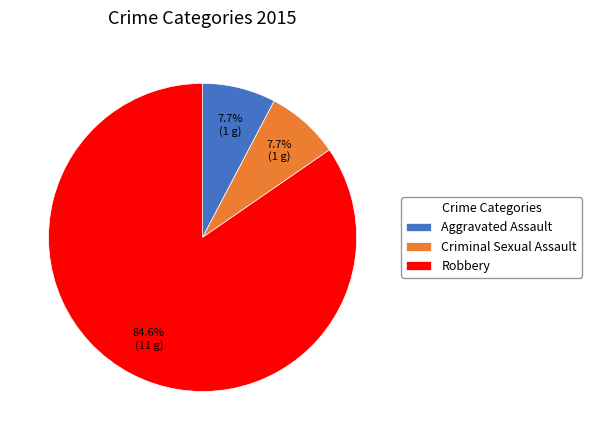

Is Aggravated Assault the majority of the pie?

No